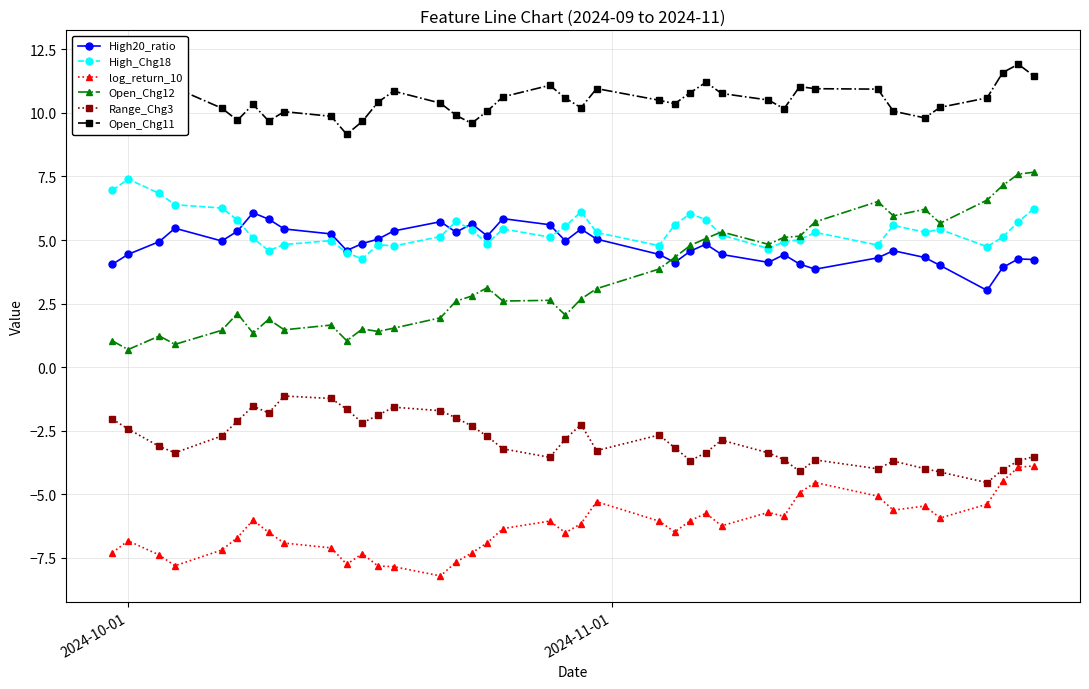

What is the value of the log_return_10 point at the 2nd from the left?

-6.8